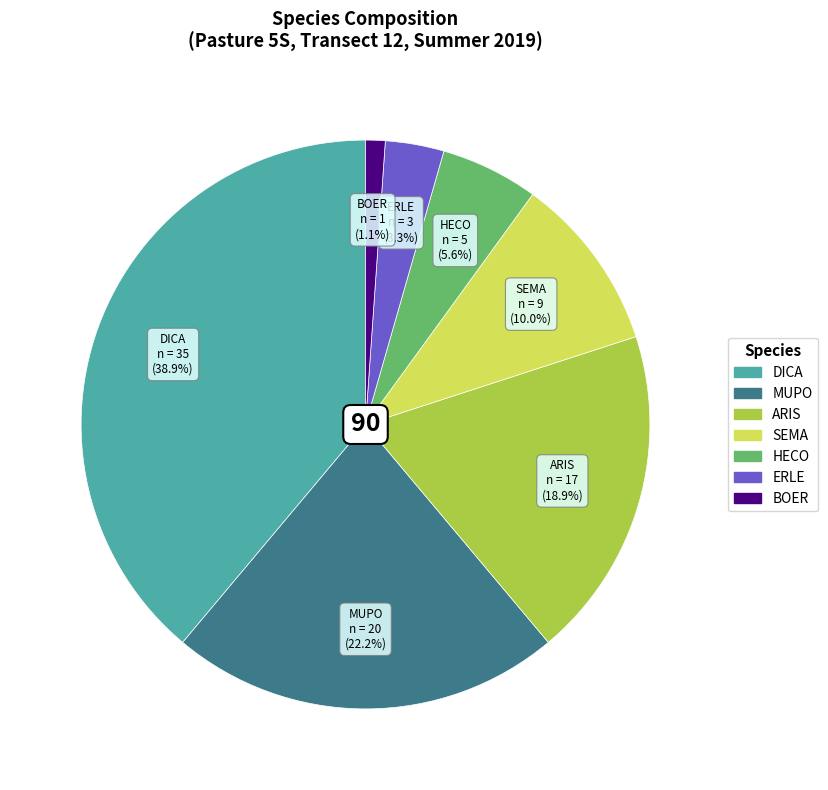

Which slice is the smallest?

BOER